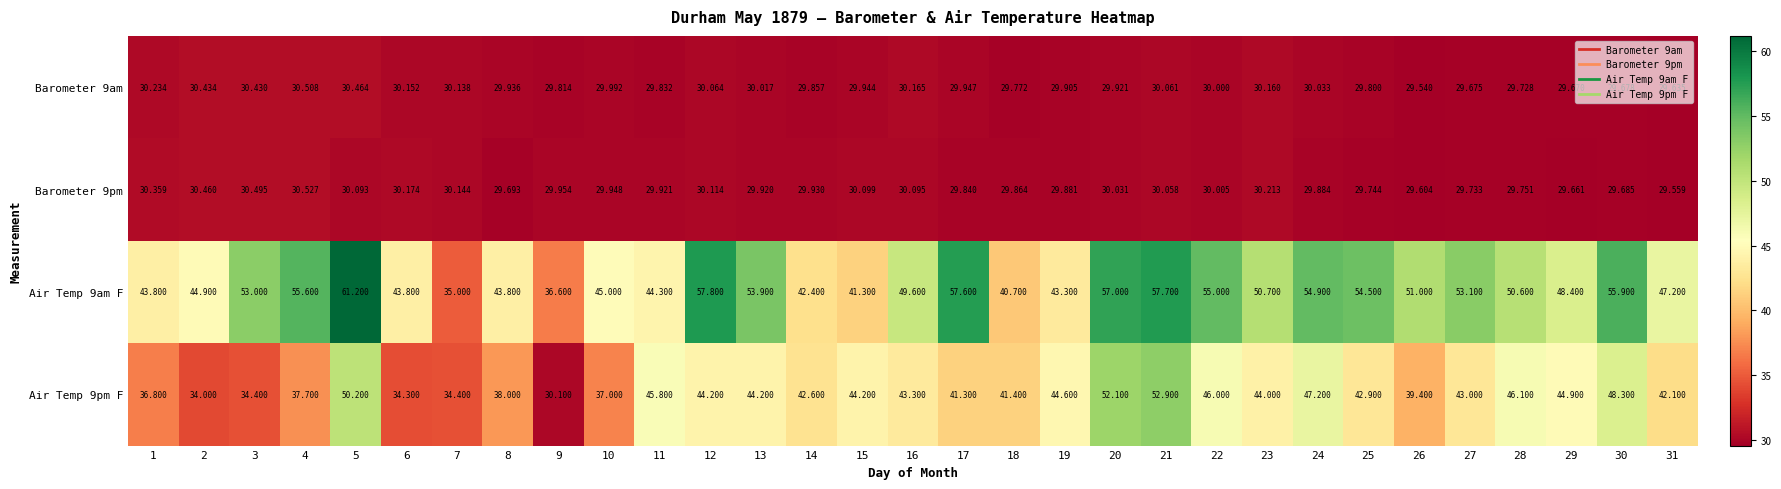

Which series has the largest range (max minus min)?

Air Temp 9am F